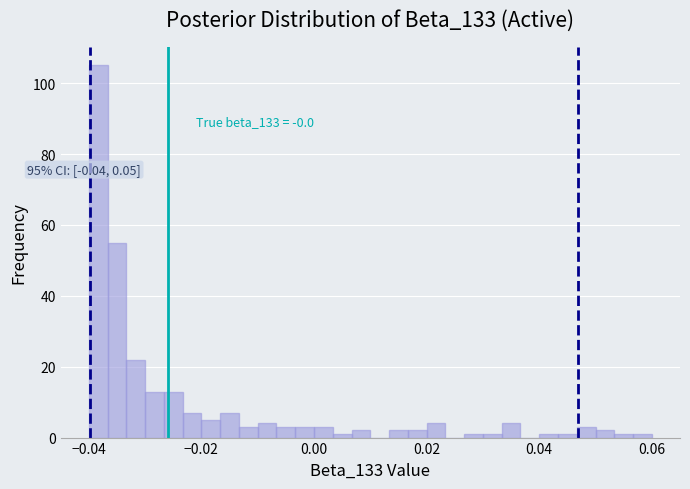

Around what value on the x-axis is the tallest bar? Give the approximate position of its centre, as read against the axis.

-0.038